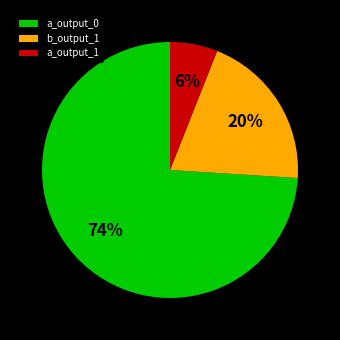

Is b_output_1 the majority of the pie?

No